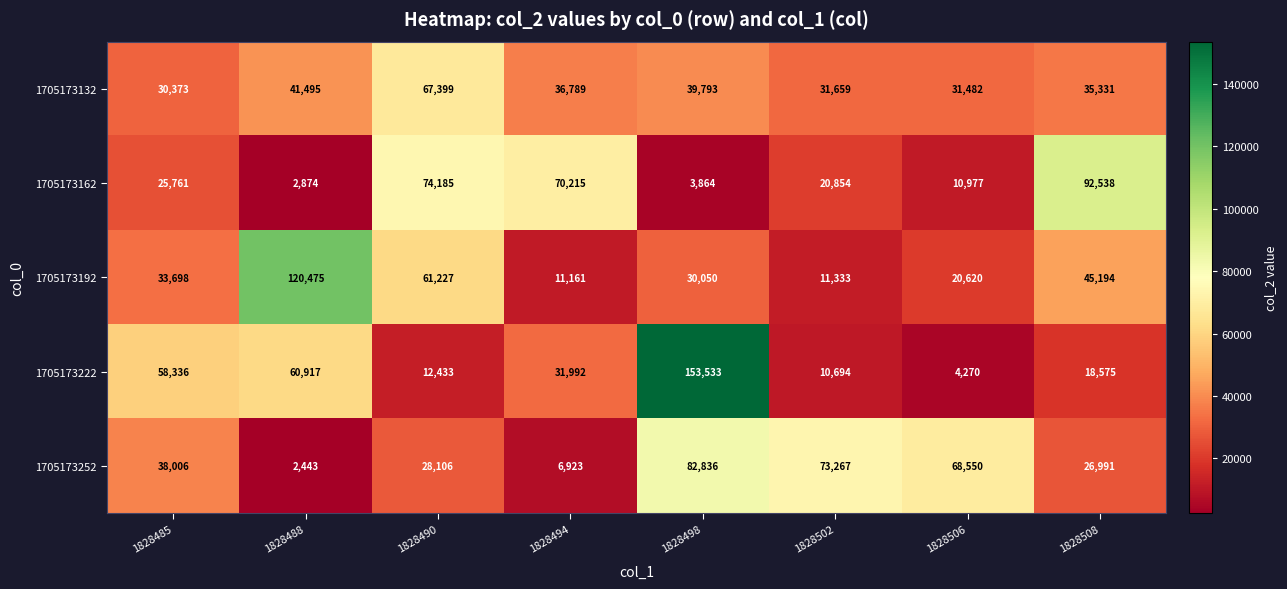

The 1705173192 series shows 11333 at 1828502. True or false?

True